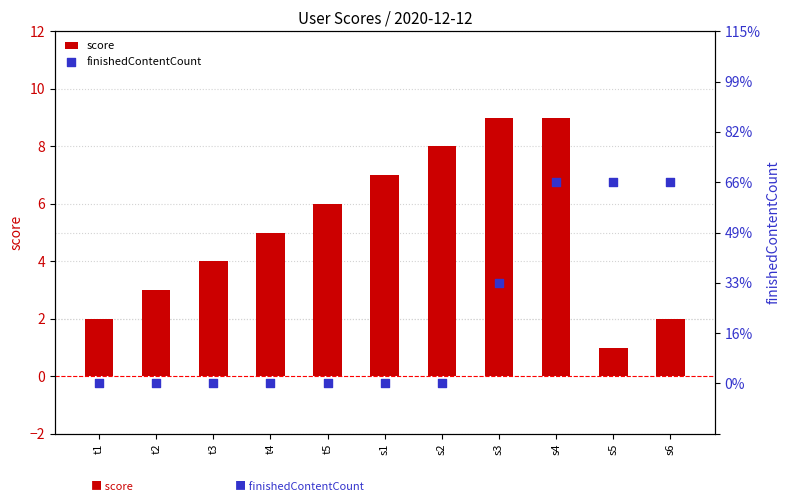

Which series has the largest total across all categories?

score